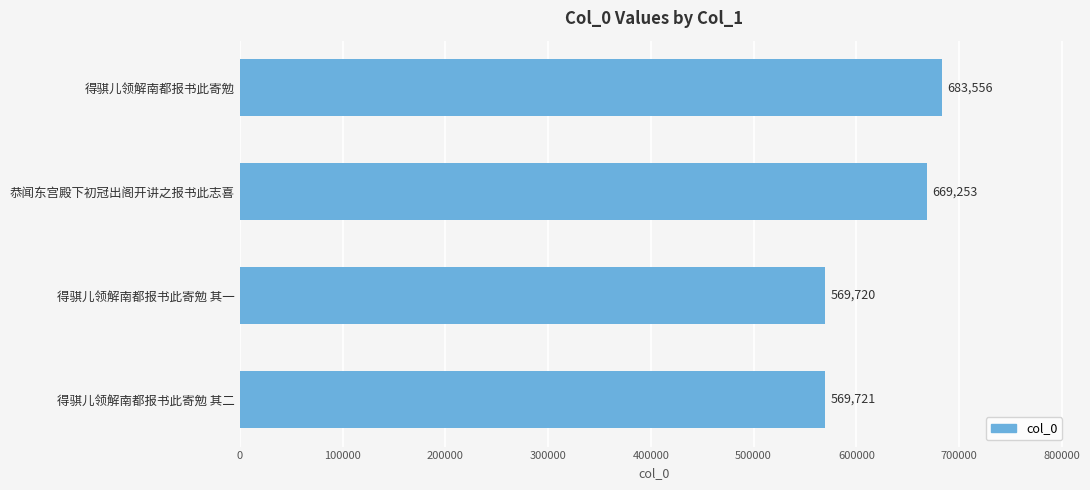

What is the difference between the maximum and minimum values?

113836